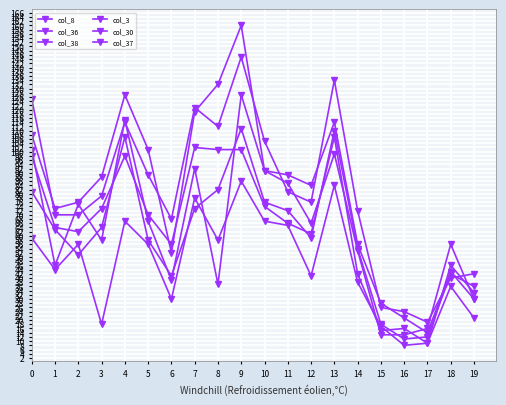

How many values in the col_36 series are below 66?

10